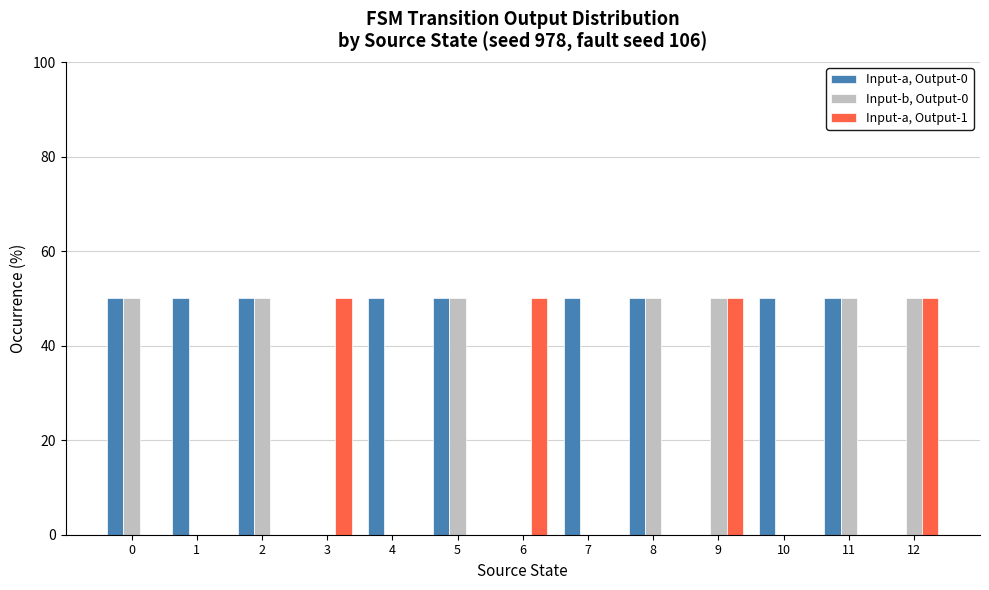

What is the highest value of the Input-a, Output-1 series?

50